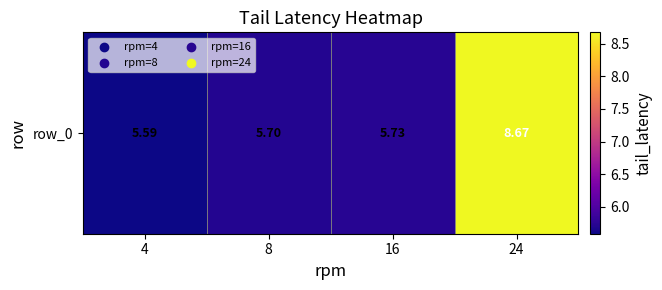

List the labels in order of value, largest first.

24, 16, 8, 4